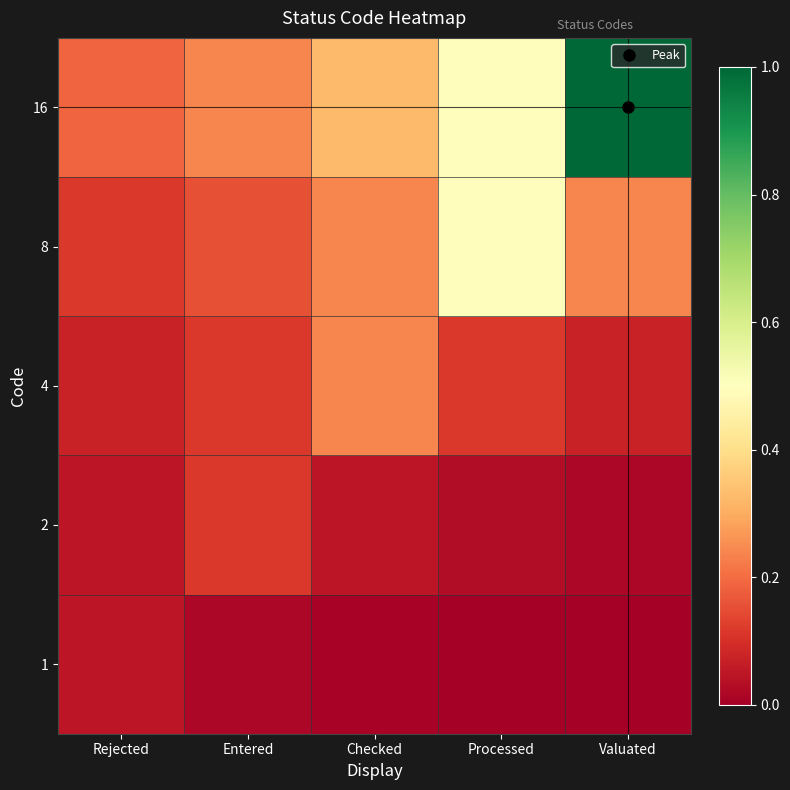

Reading left to right, extract all data points from this chart.

1: Rejected=0.1	Entered=0.0	Checked=0.0	Processed=0.0	Valuated=0.0
2: Rejected=0.1	Entered=0.1	Checked=0.1	Processed=0.0	Valuated=0.0
4: Rejected=0.1	Entered=0.1	Checked=0.2	Processed=0.1	Valuated=0.1
8: Rejected=0.1	Entered=0.2	Checked=0.2	Processed=0.5	Valuated=0.2
16: Rejected=0.2	Entered=0.2	Checked=0.3	Processed=0.5	Valuated=1.0